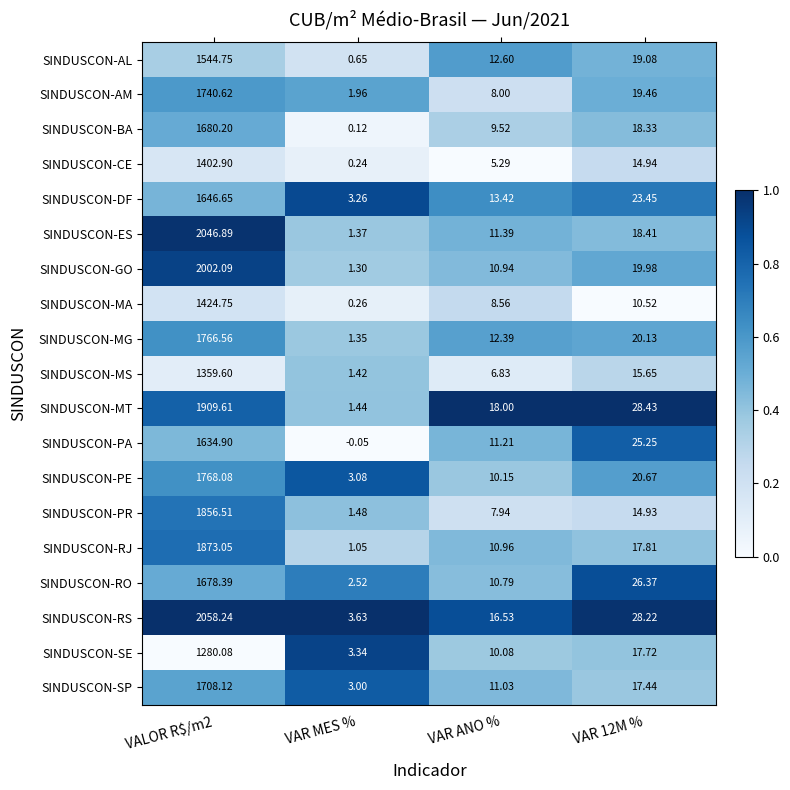

Which series has the widest spread of values?

SINDUSCON-RS